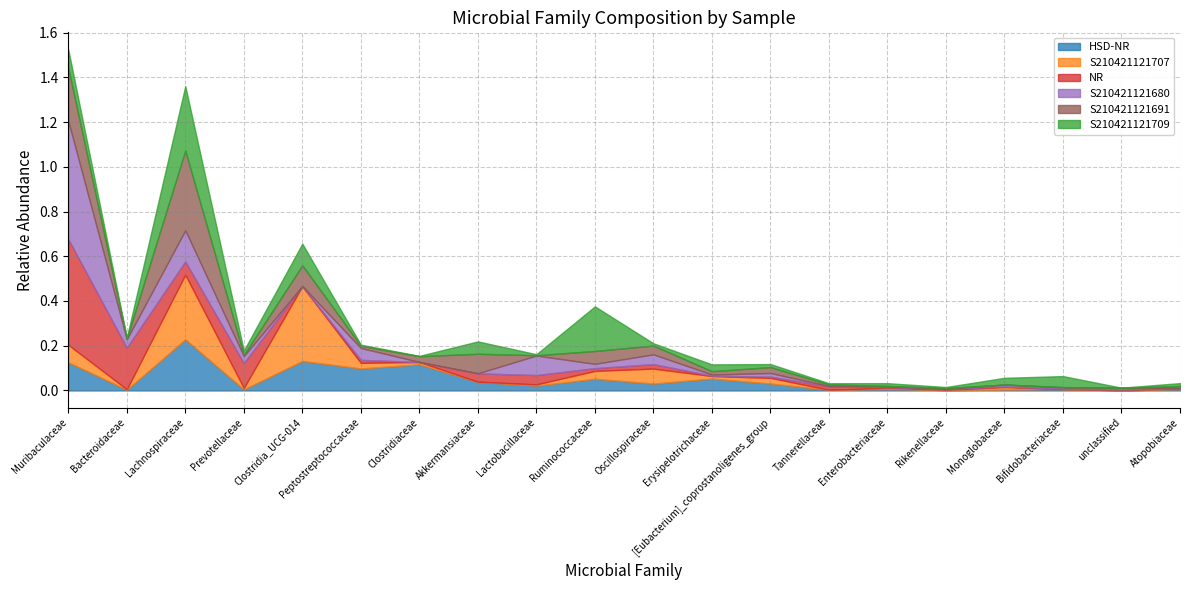

What is the label of the 8th point from the right?

[Eubacterium]_coprostanoligenes_group